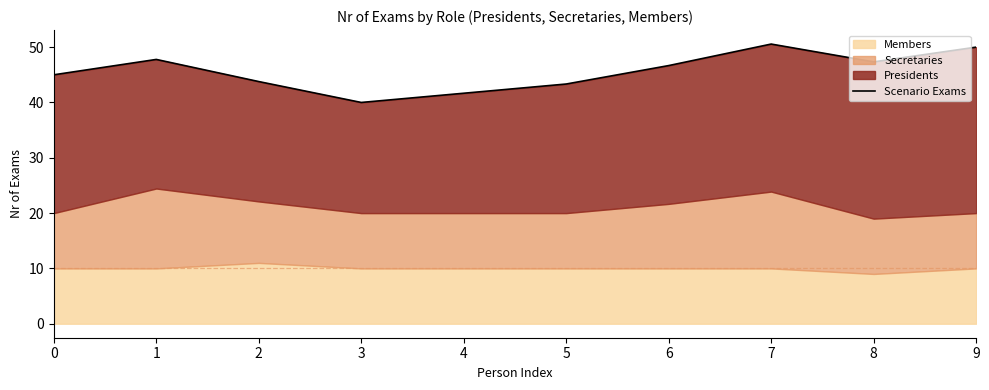

Reading left to right, transcribe all the data shown in this chart.

0=45.0	1=47.8	2=43.8	3=40.0	4=41.7	5=43.3	6=46.7	7=50.6	8=47.3	9=50.0